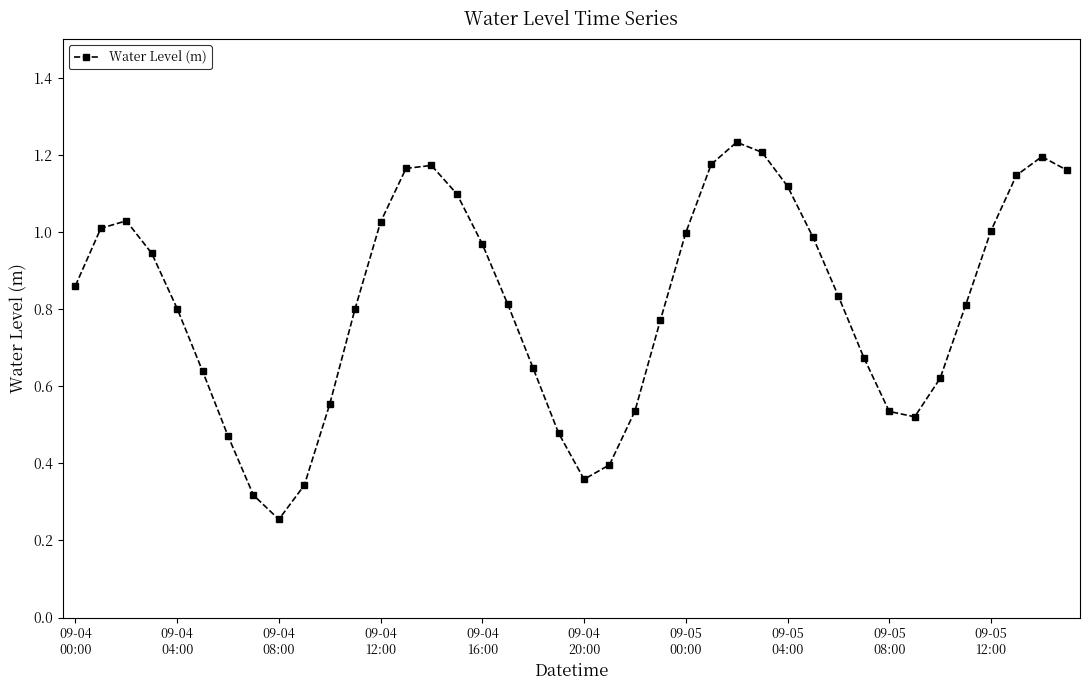

True or false: there are more than 2 points higher than both neighbors.

True